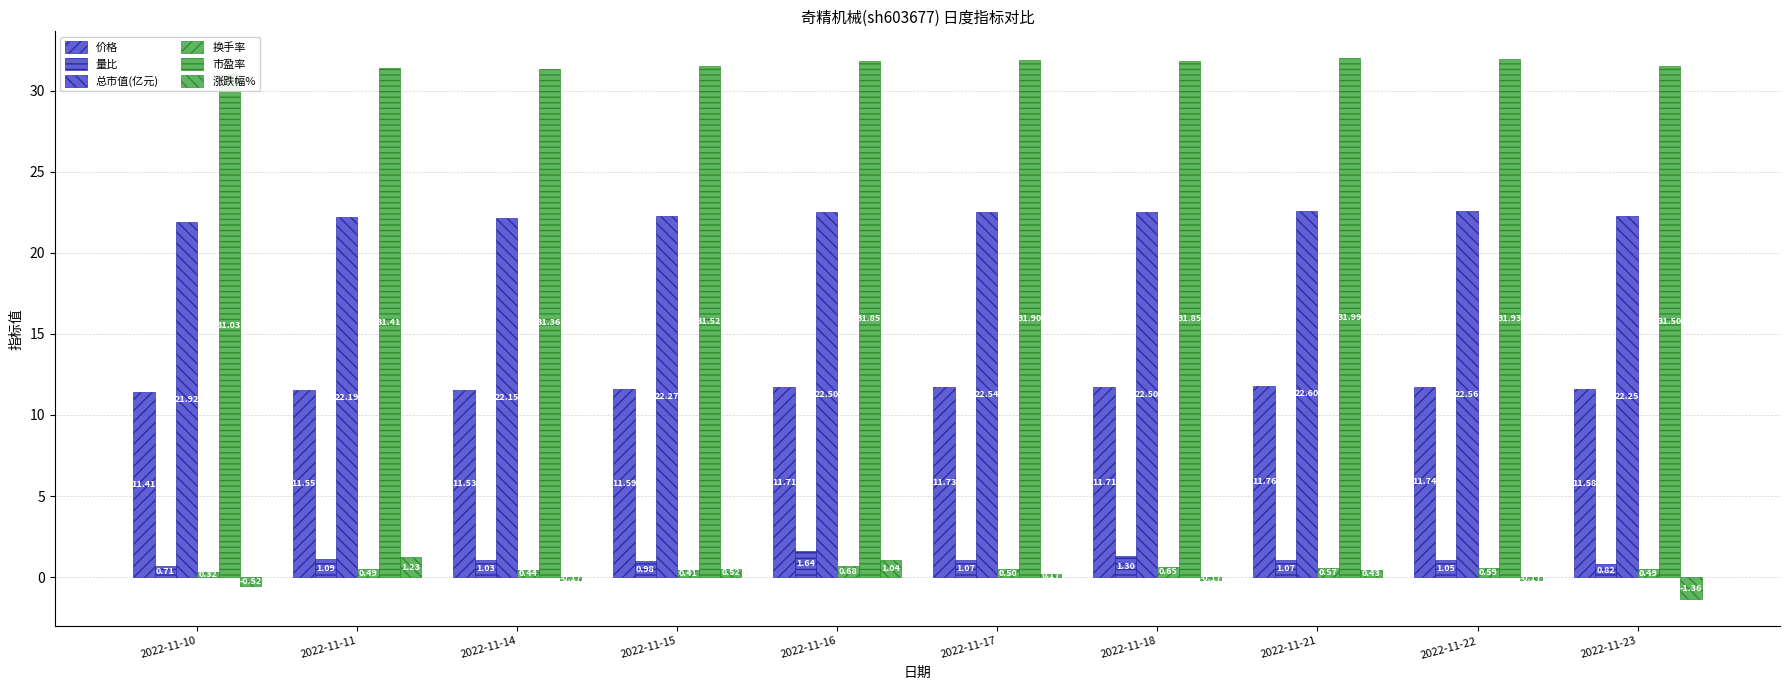

Is it true that 量比 equals 1.0 at 2022-11-15?

True